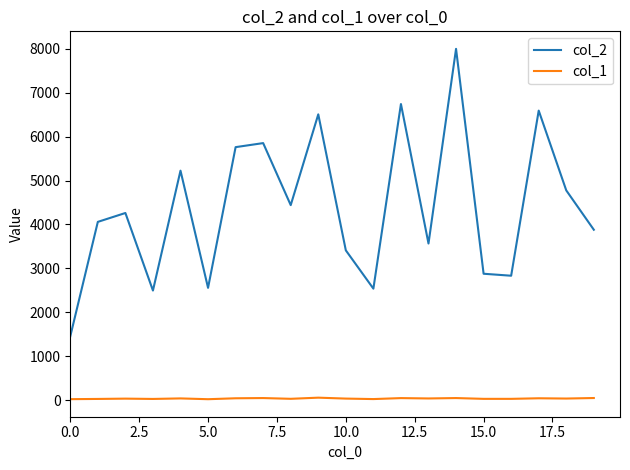

In col_2, how many points are lower than both neighbors (excluding endpoints)?

6